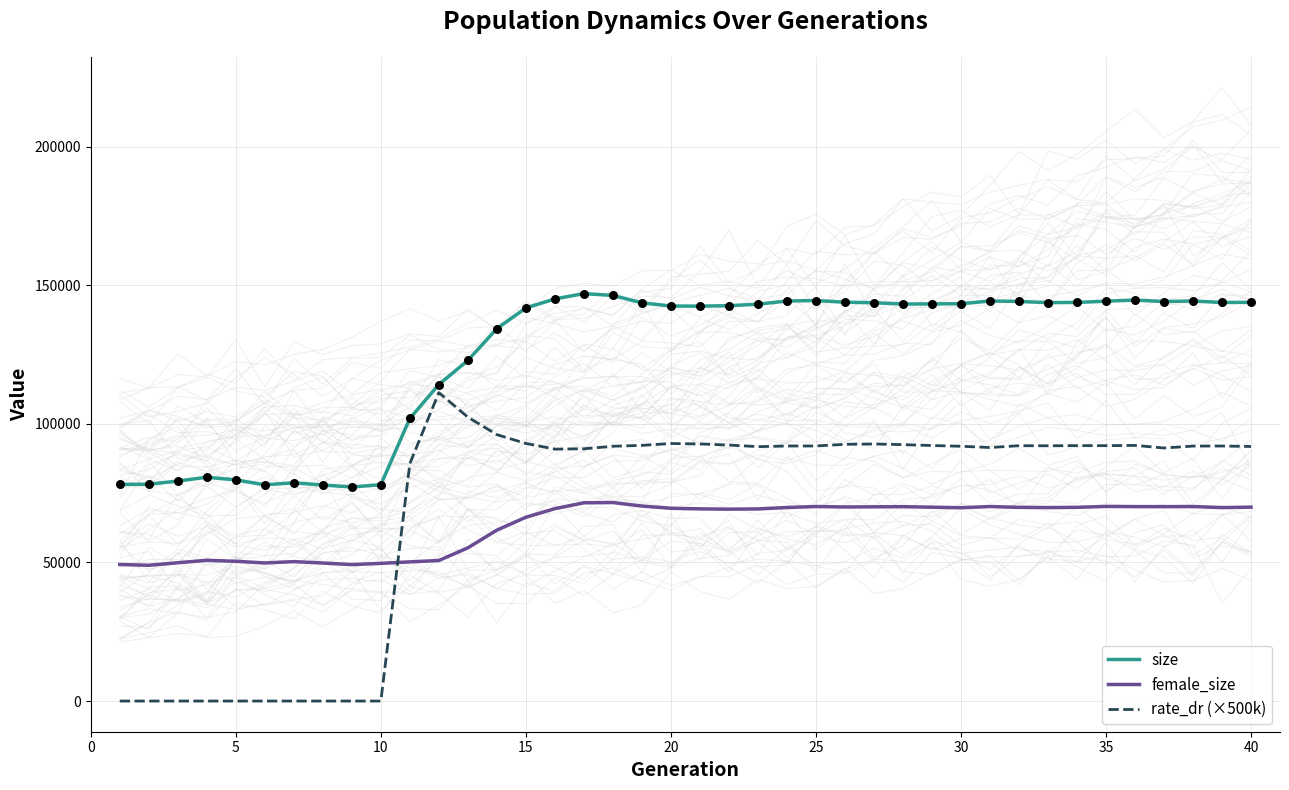

Which series has the largest total across all categories?

size